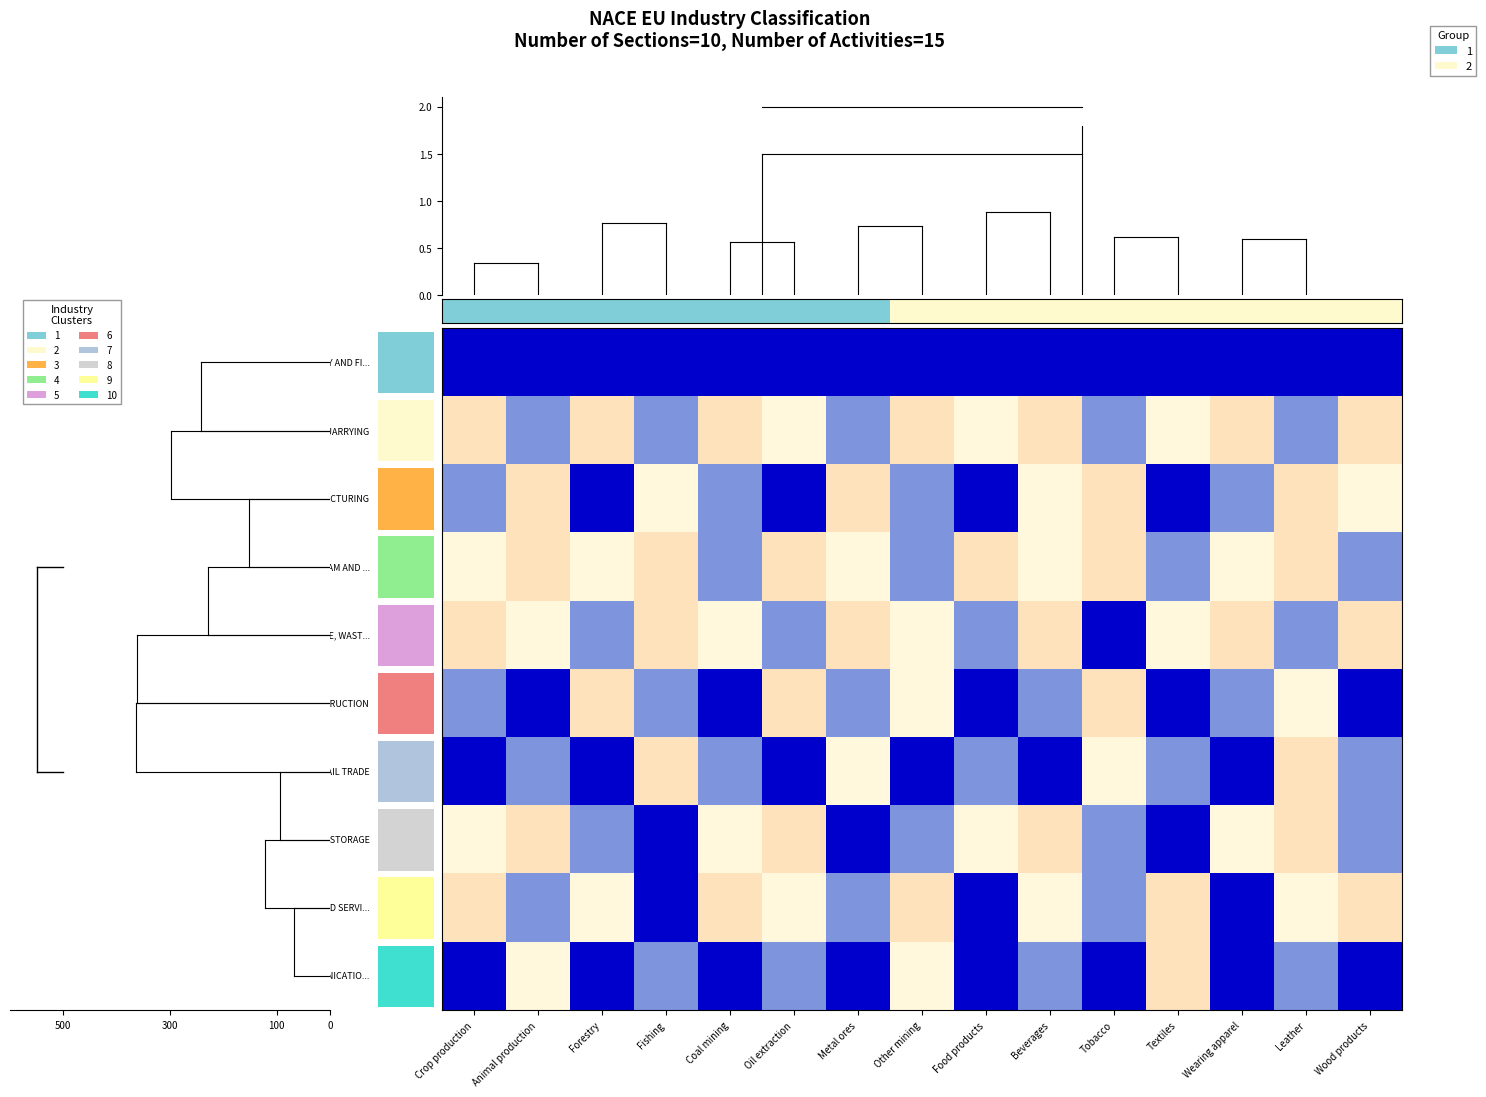

How many series are shown in this chart?

10